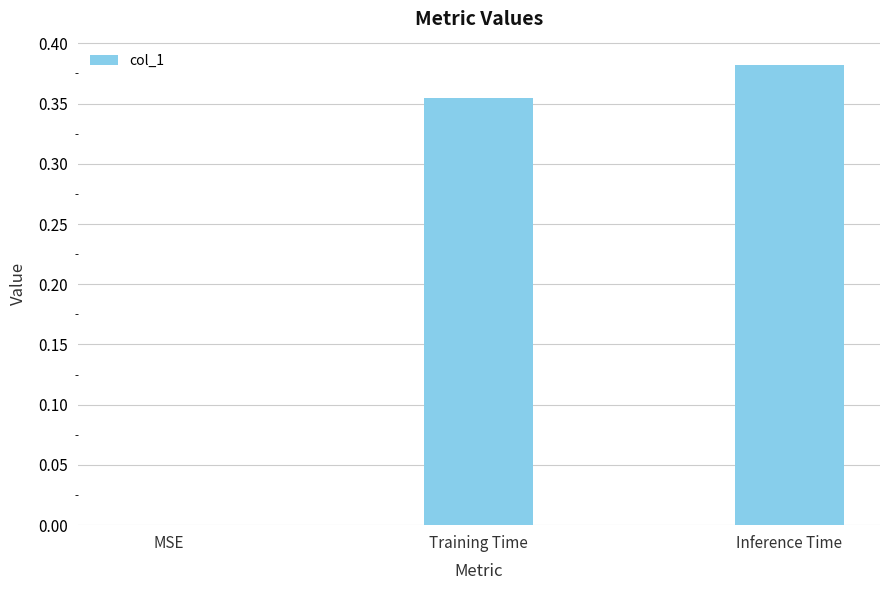

Is it true that the value at MSE is 0.2?

False